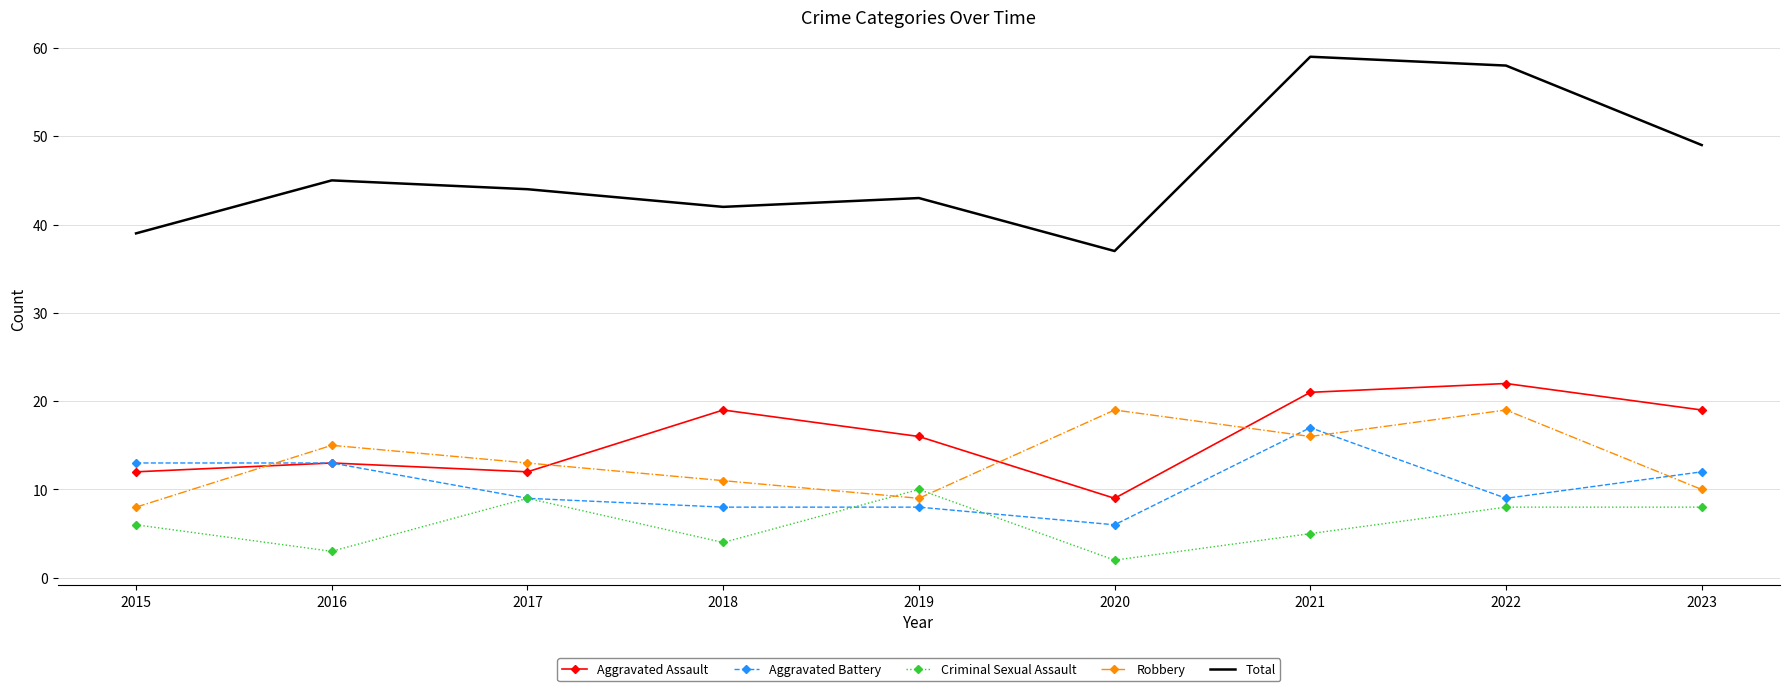

Which series has the largest total across all categories?

Total